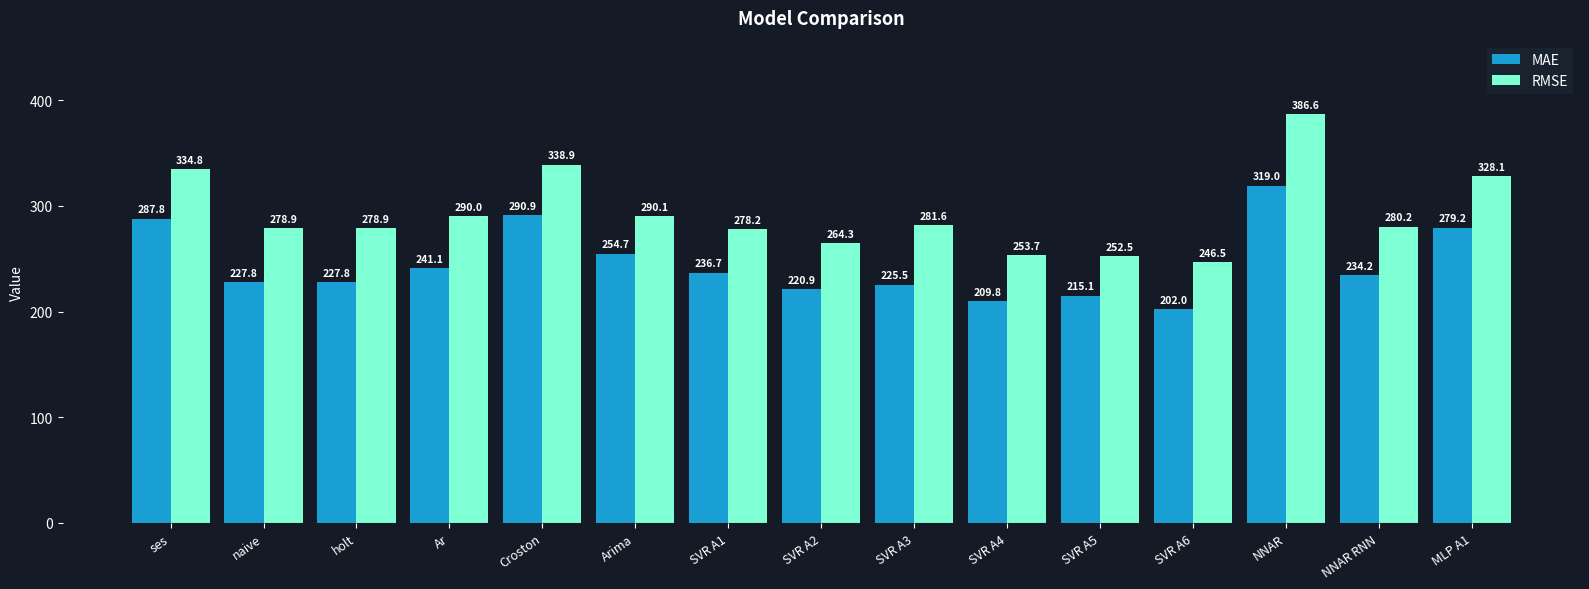

At which category is the sum across all series the highest?

NNAR